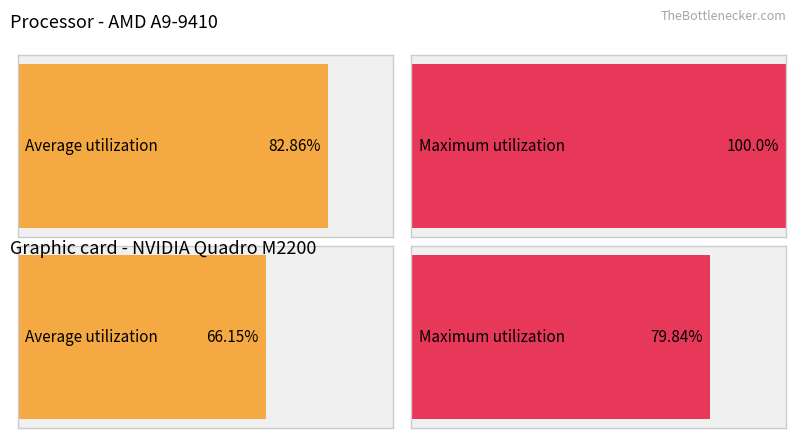

True or false: VS has a value of 0 at 2020-06-19.

False